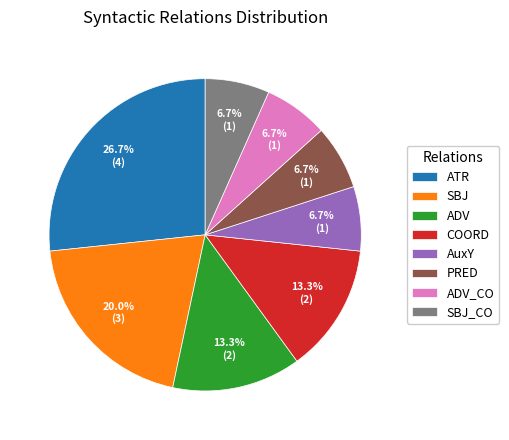

The SBJ_CO slice represents 7% of the pie. True or false?

True